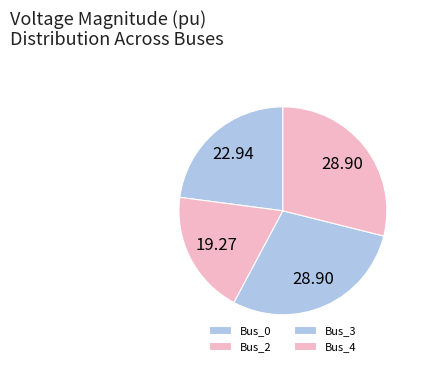

Does Bus_2 represent more than half of the total?

No